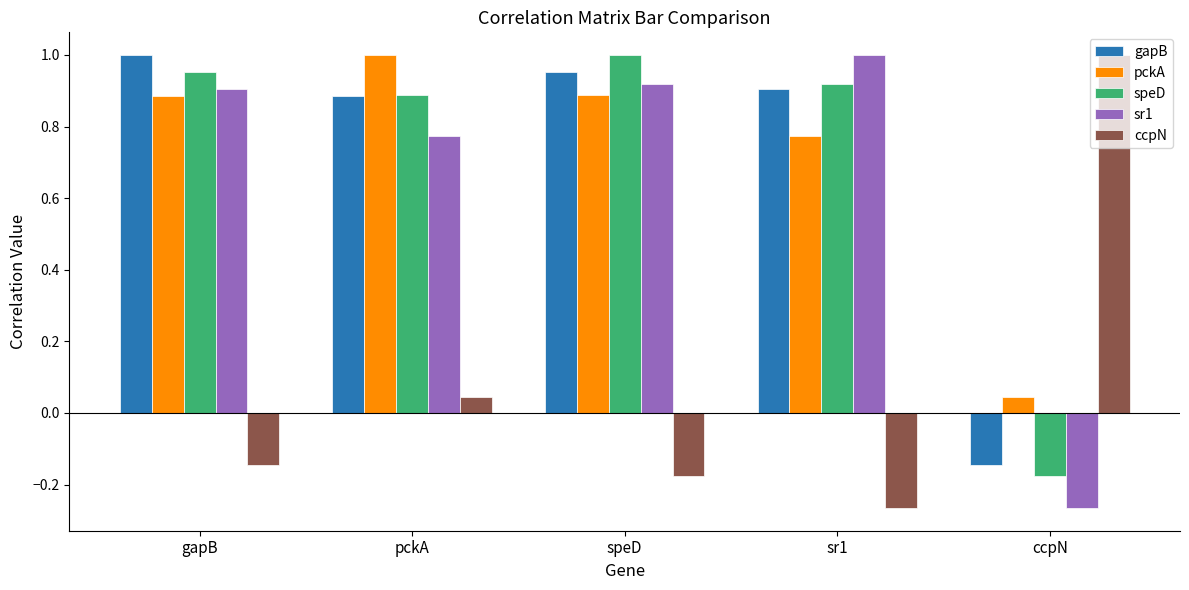

Where does the gapB series first go above 0?

gapB